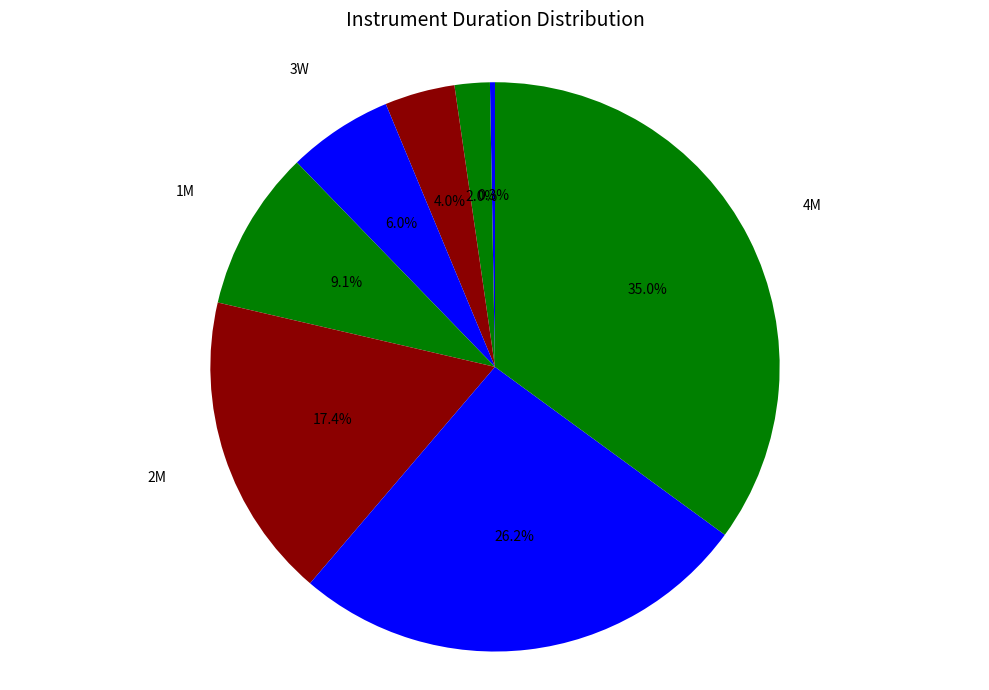

Count the number of slices in the pie.

8